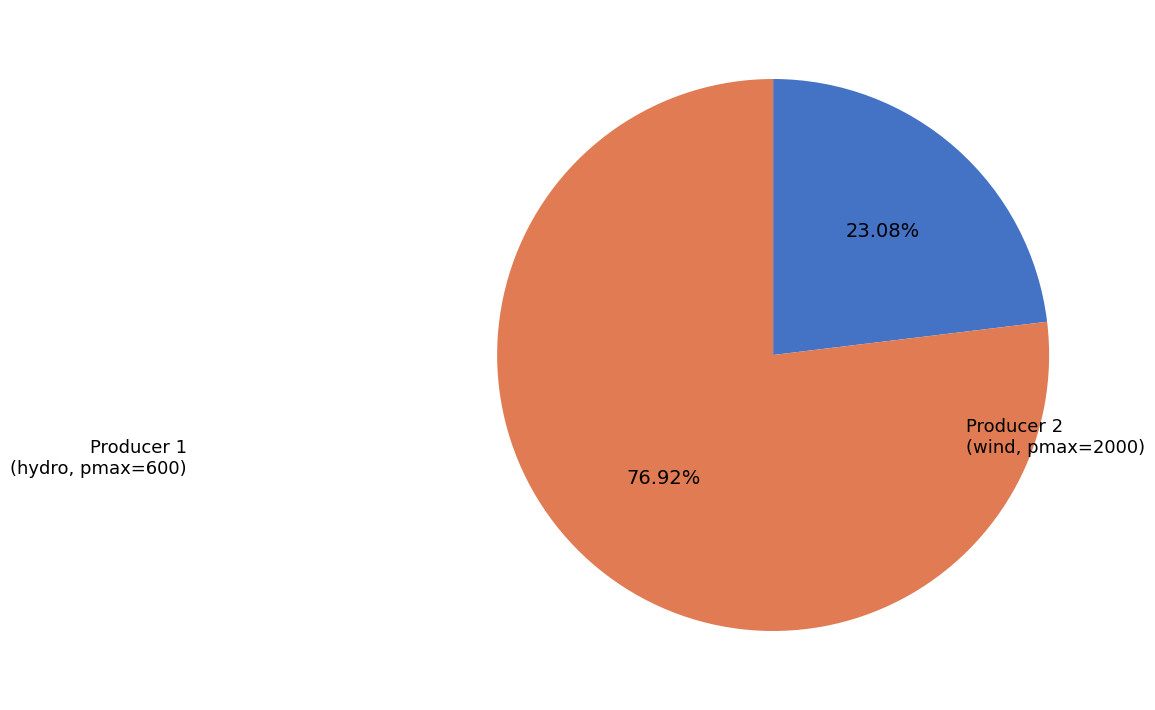

Is there any slice that represents more than half of the pie?

Yes